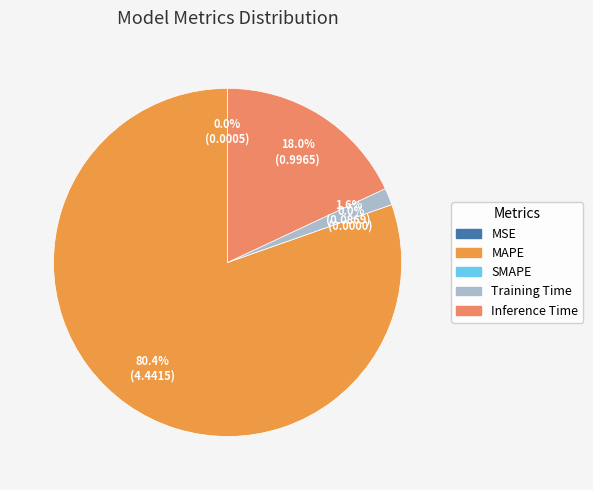

Which category accounts for the majority?

MAPE